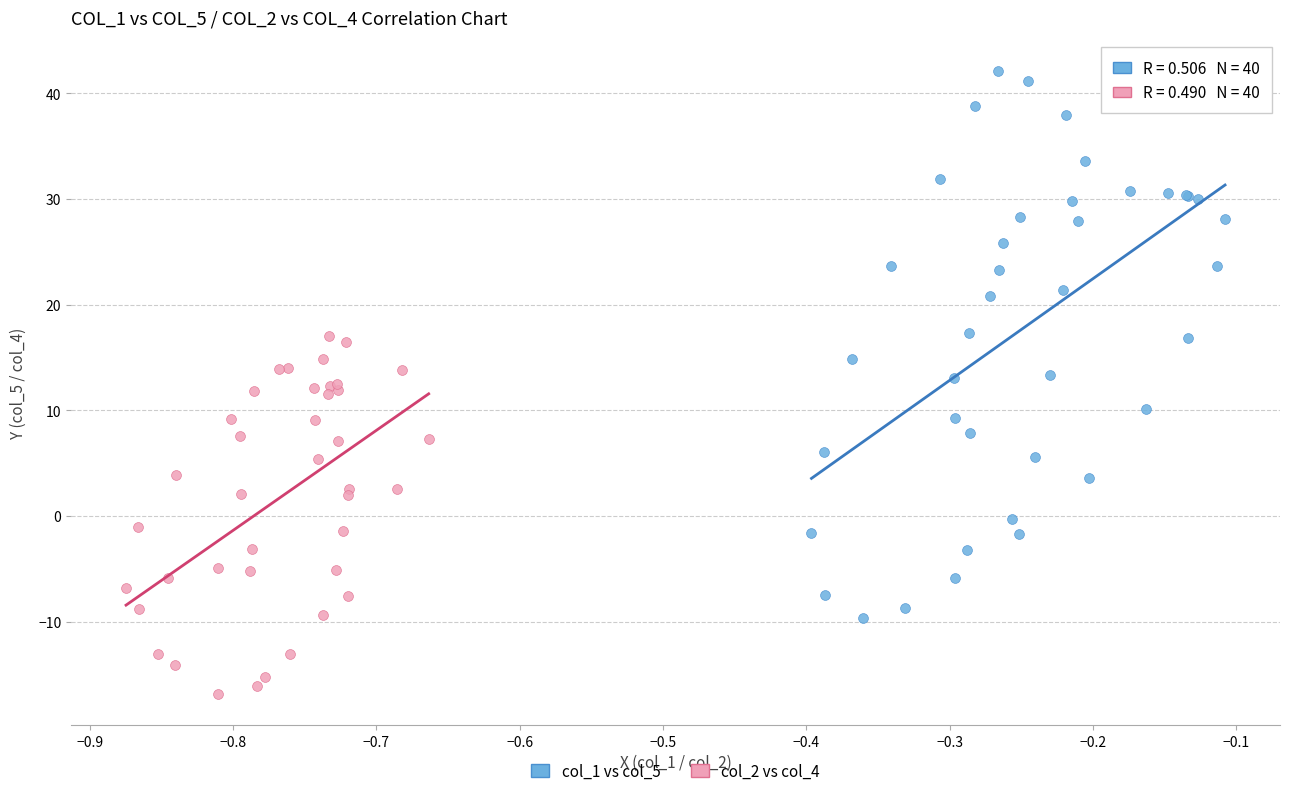

Which series contains the highest Y value?

col_1 vs col_5